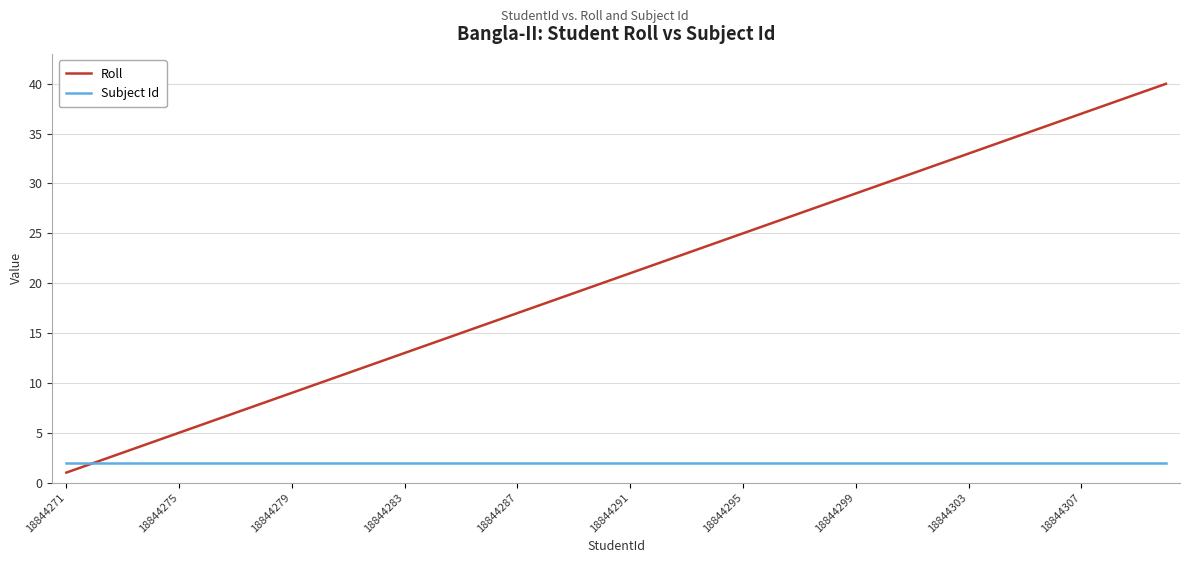

Is this an area chart (filled region under the line)?

No